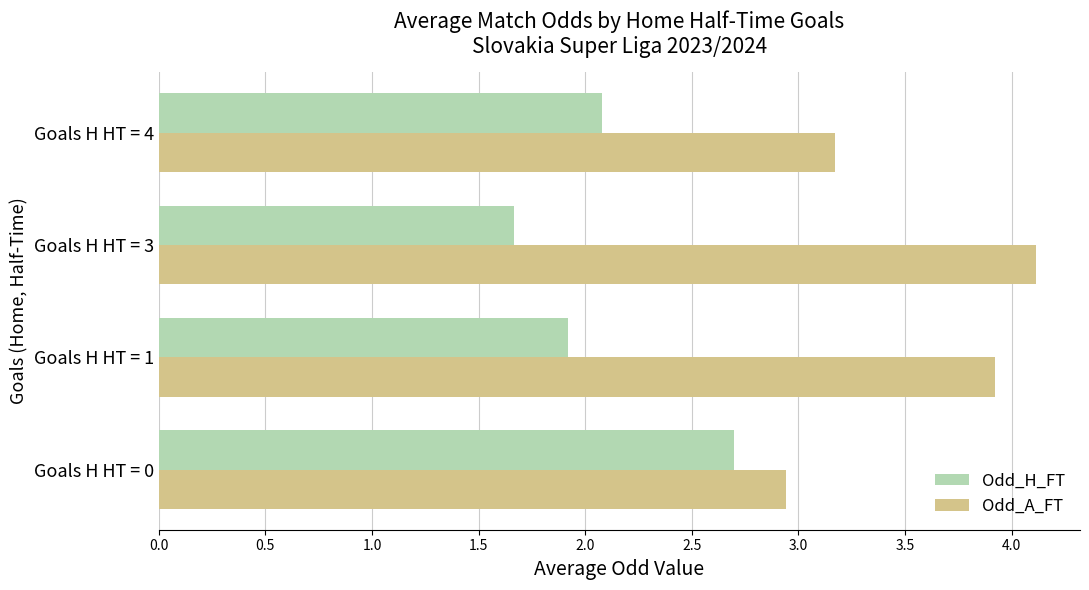

The Odd_A_FT series shows 3.9 at Goals H HT = 1. True or false?

True